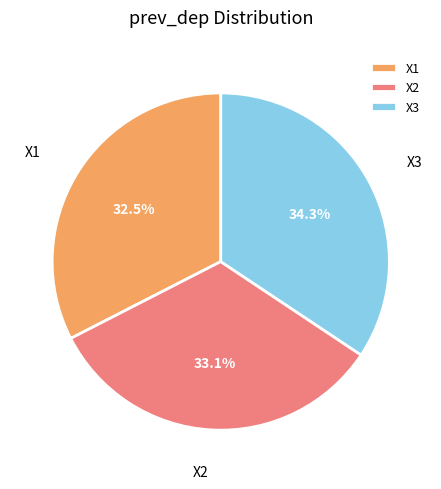

Is there any slice that represents more than half of the pie?

No